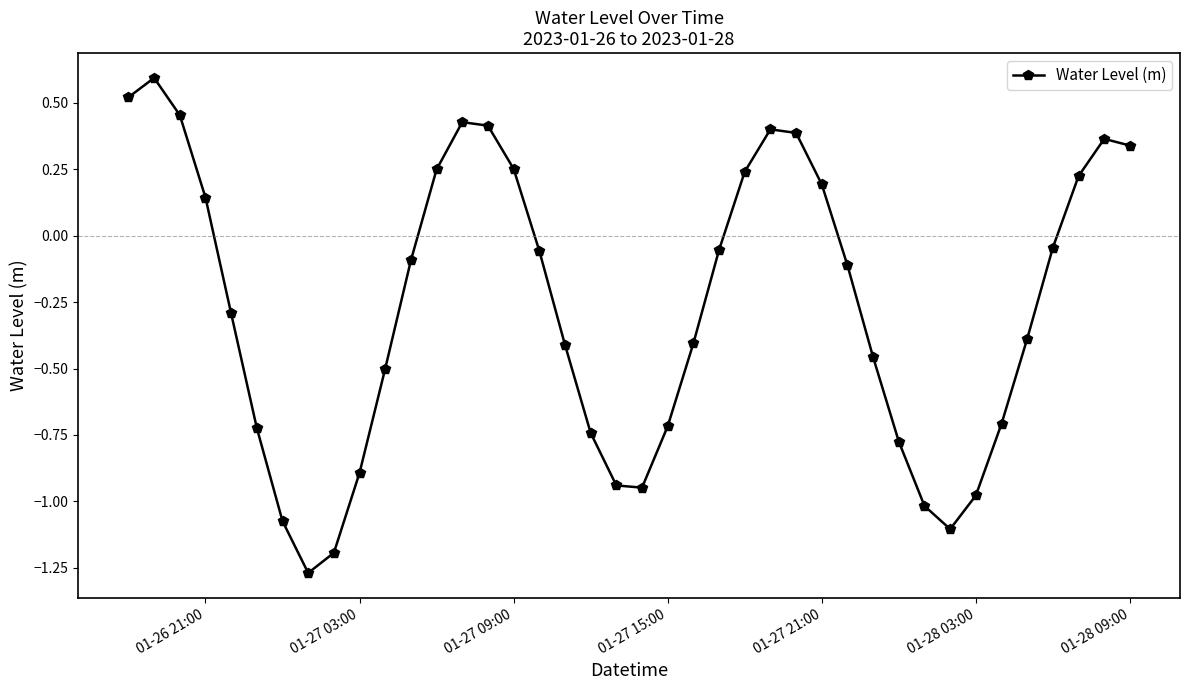

What is the maximum value shown in the chart?

0.6